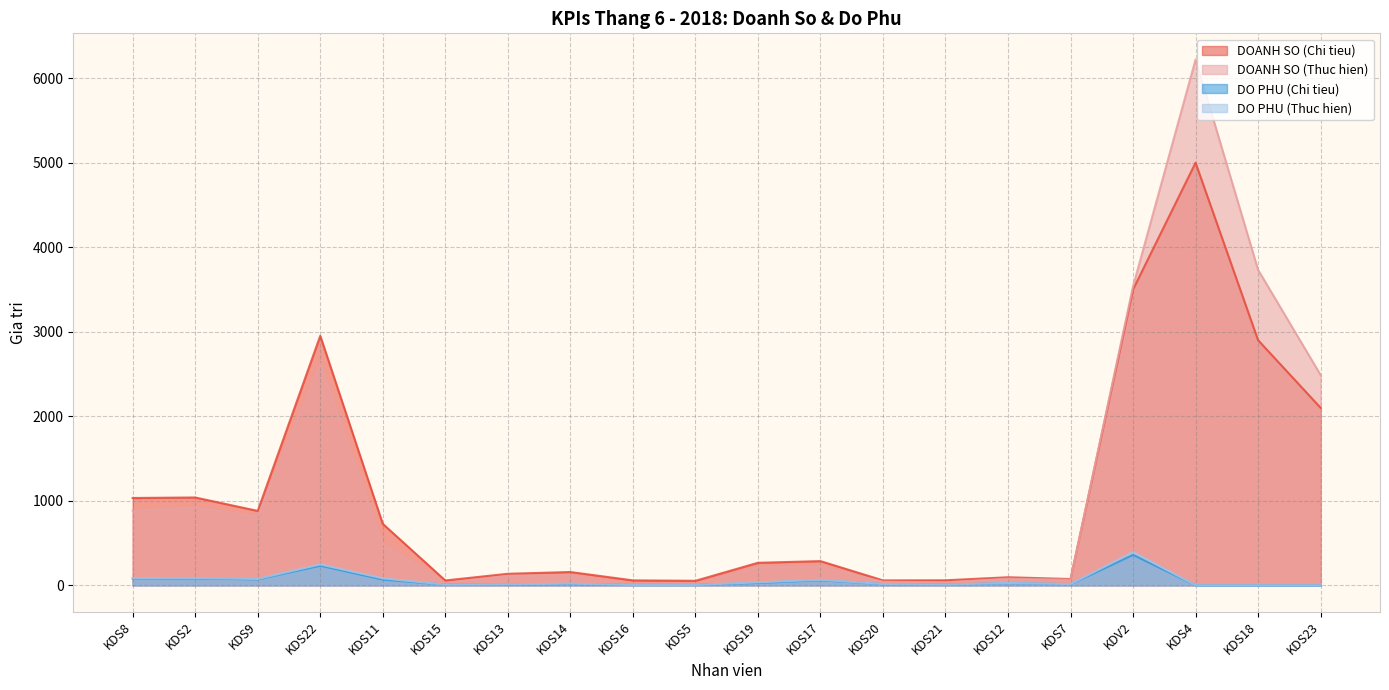

What is the difference between the second highest and minimum values in the DO PHU (Thuc hien) series?

247